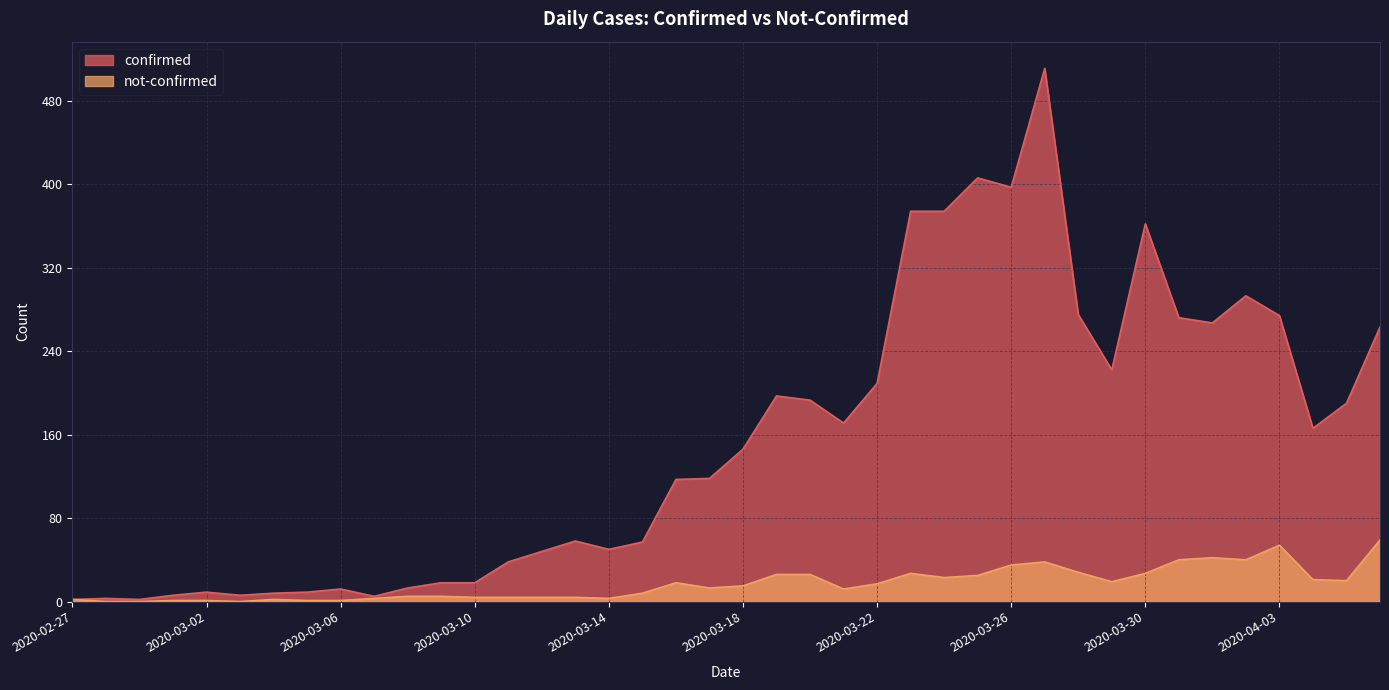

What is the maximum value for not-confirmed?

59